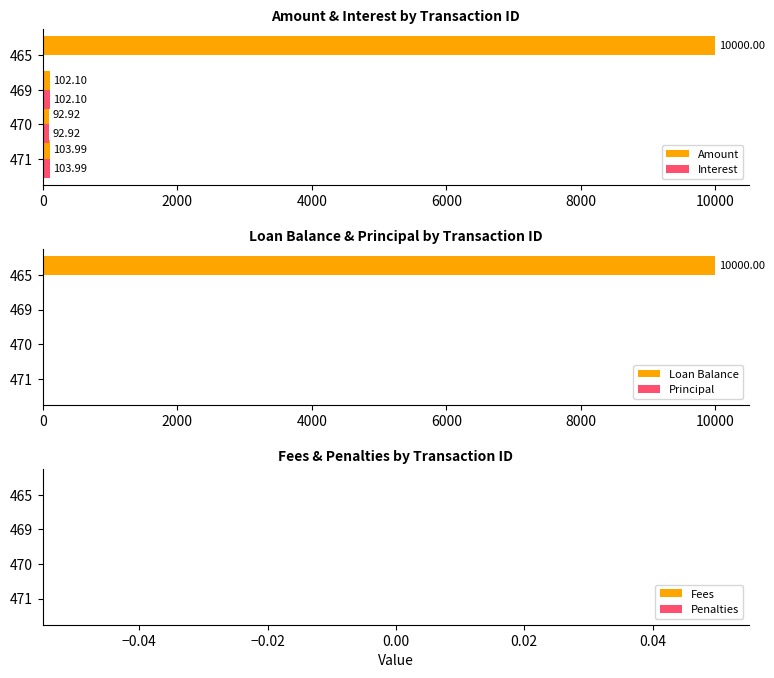

What is the average value of the Loan Balance series?

2500